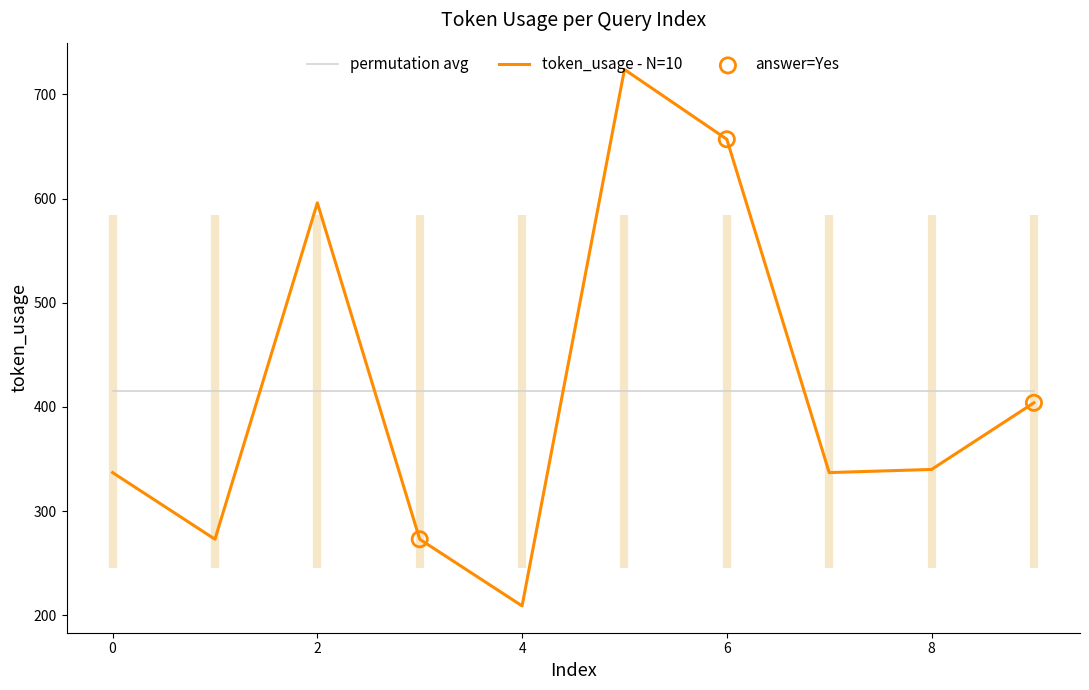

What is the ratio of the value at 0 to the value at 7?

1.0